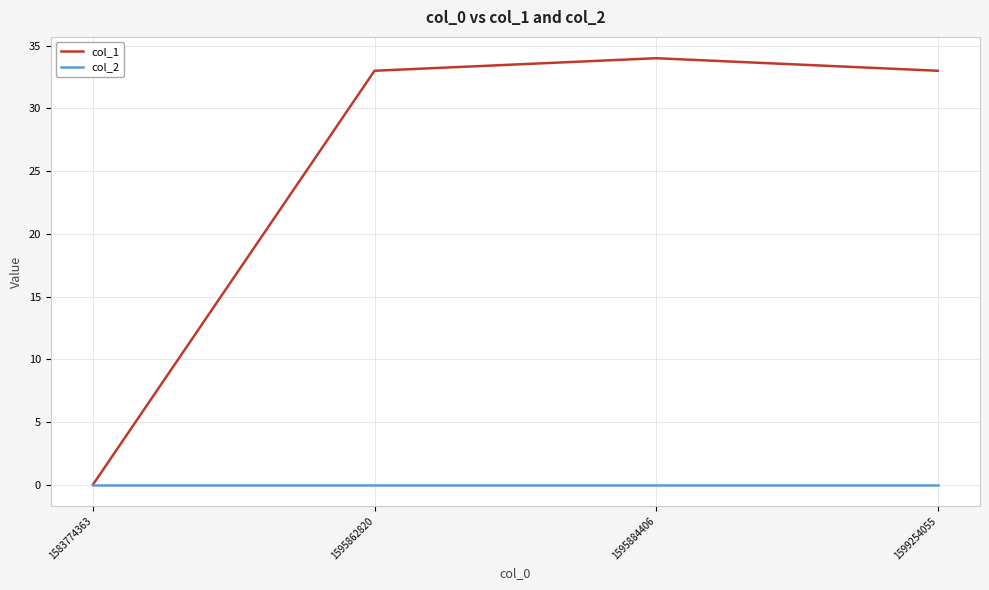

The col_2 series shows 0 at 1583774363. True or false?

True